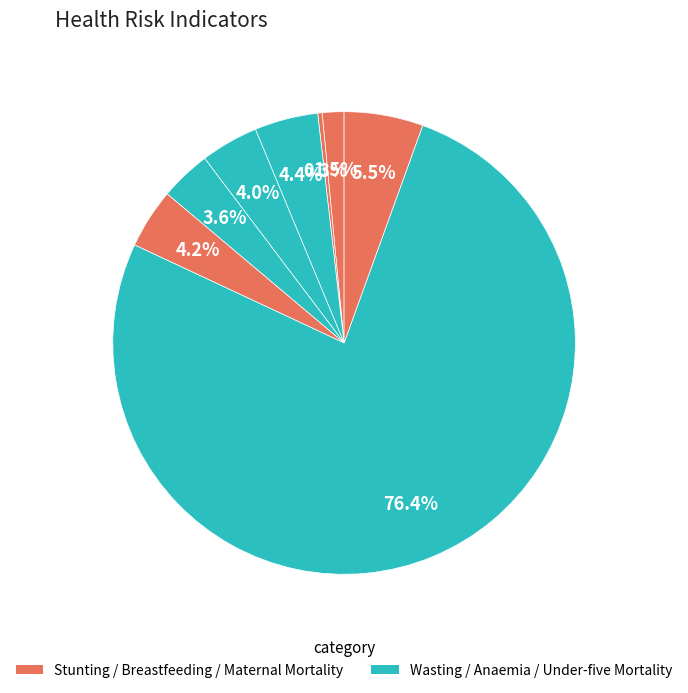

How many slices are in this pie chart?

8